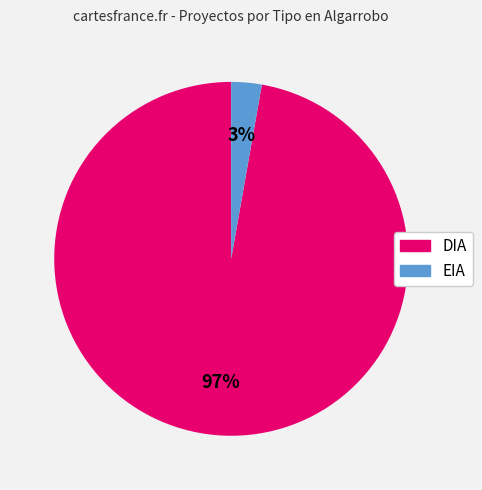

Which slice is the largest?

DIA